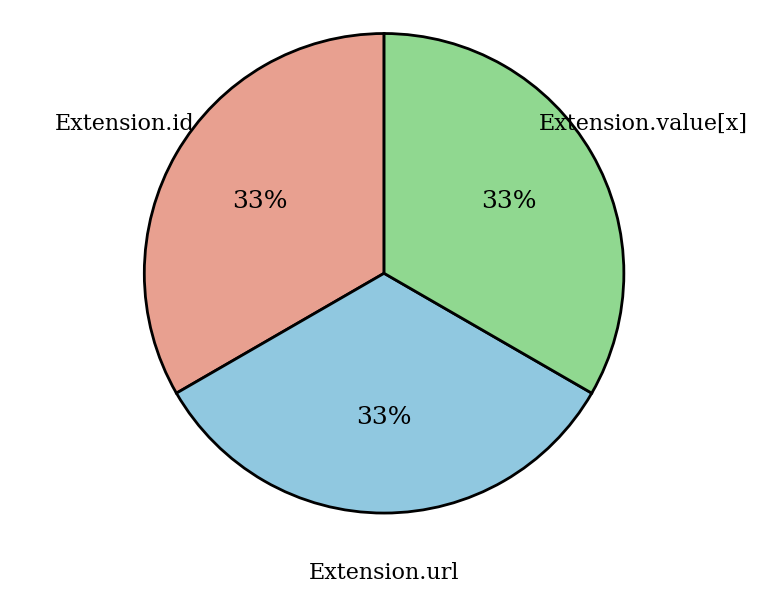

Is it true that Extension.url is 28% of the pie?

False